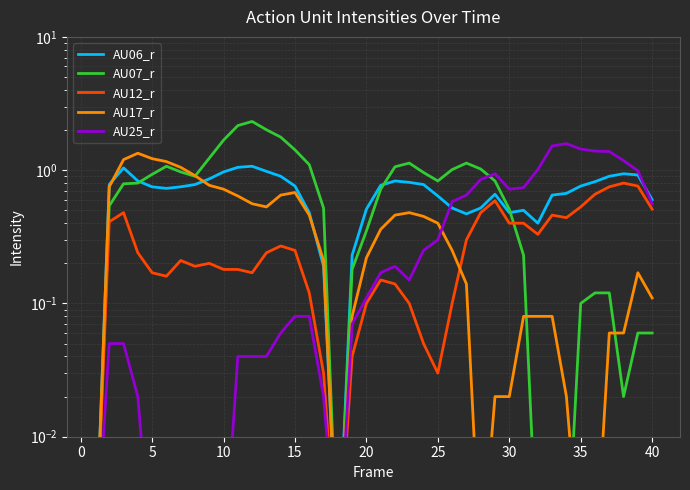

Reading right to left, what are all the values shown in this chart?

AU06_r: 0.6	0.9	0.9	0.9	0.8	0.8	0.7	0.7	0.4	0.5	0.5	0.7	0.5	0.5	0.5	0.6	0.8	0.8	0.8	0.8	0.5	0.2	0.0	0.2	0.5	0.8	0.9	1.0	1.1	1.1	1.0	0.9	0.8	0.8	0.7	0.8	0.8	1.0	0.8	0.0
AU07_r: 0.1	0.1	0.0	0.1	0.1	0.1	0.0	0.0	0.0	0.2	0.5	0.8	1.0	1.1	1.0	0.8	1.0	1.1	1.1	0.7	0.3	0.2	0.0	0.5	1.1	1.4	1.8	2.0	2.3	2.2	1.7	1.2	0.9	1.0	1.1	0.9	0.8	0.8	0.5	0.0
AU12_r: 0.5	0.8	0.8	0.8	0.7	0.5	0.4	0.5	0.3	0.4	0.4	0.6	0.5	0.3	0.1	0.0	0.1	0.1	0.1	0.1	0.1	0.0	0.0	0.0	0.1	0.2	0.3	0.2	0.2	0.2	0.2	0.2	0.2	0.2	0.2	0.2	0.2	0.5	0.4	0.0
AU17_r: 0.1	0.2	0.1	0.1	0.0	0.0	0.0	0.1	0.1	0.1	0.0	0.0	0.0	0.1	0.2	0.4	0.5	0.5	0.5	0.4	0.2	0.1	0.0	0.2	0.5	0.7	0.7	0.5	0.6	0.6	0.7	0.8	0.9	1.1	1.2	1.2	1.3	1.2	0.8	0.0
AU25_r: 0.6	1.0	1.2	1.4	1.4	1.4	1.6	1.5	1.0	0.7	0.7	0.9	0.8	0.7	0.6	0.3	0.2	0.1	0.2	0.2	0.1	0.1	0.0	0.0	0.1	0.1	0.1	0.0	0.0	0.0	0.0	0.0	0.0	0.0	0.0	0.0	0.0	0.1	0.1	0.0